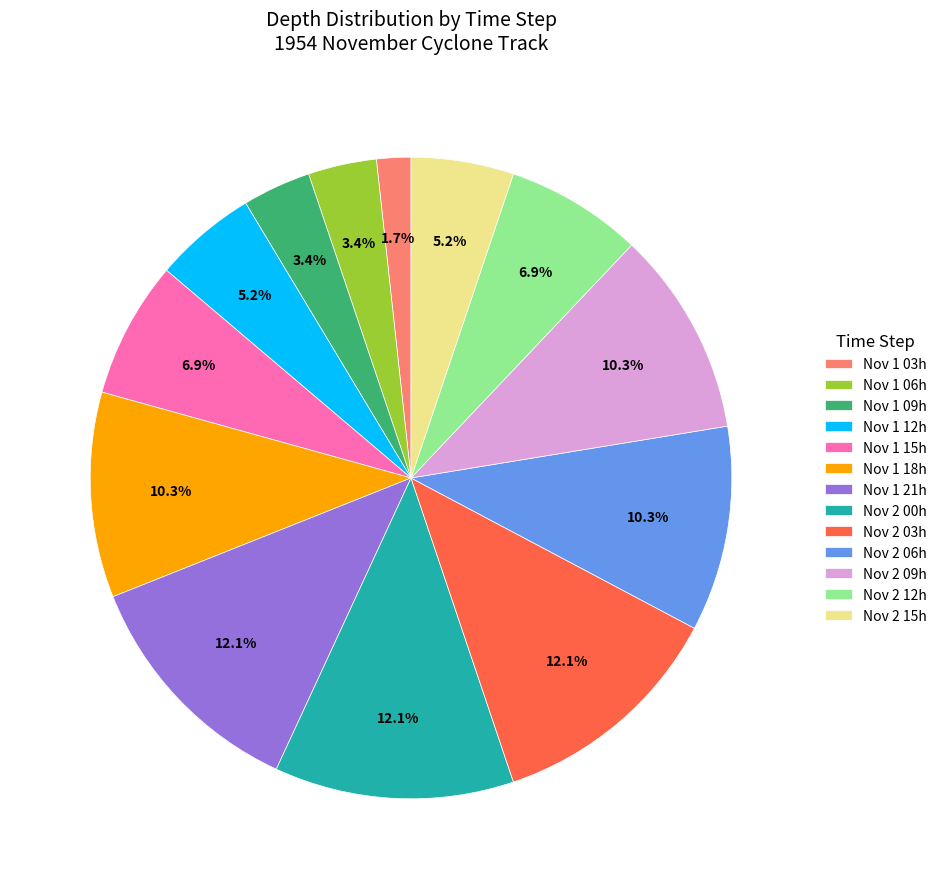

Is Nov 1 06h the majority of the pie?

No